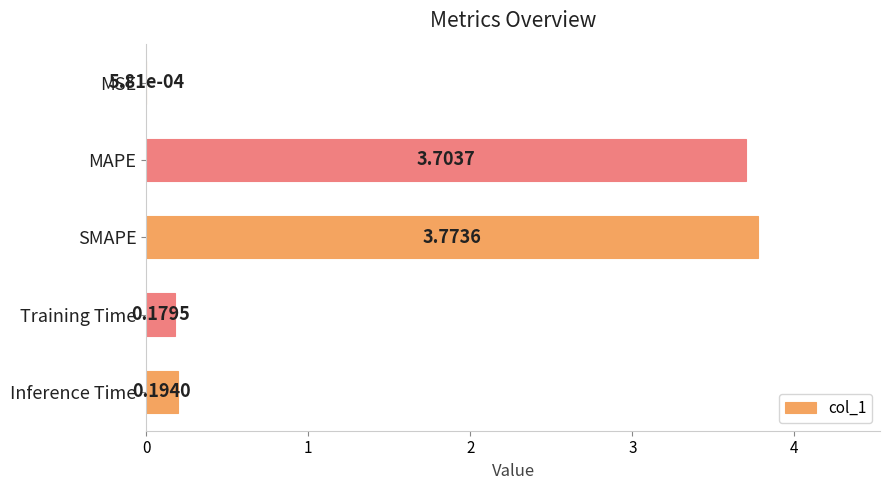

Which label corresponds to the largest value in the chart?

SMAPE